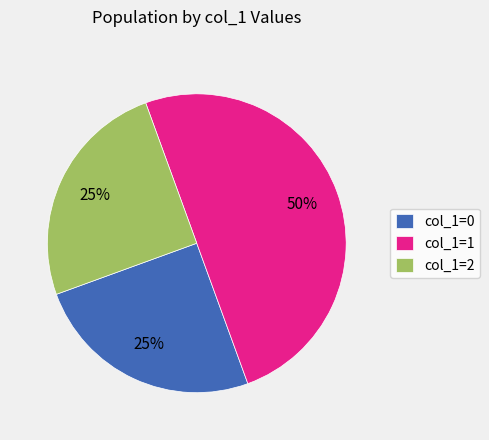

To the nearest percent, what is the difference between the largest and smallest slice percentages?

25%